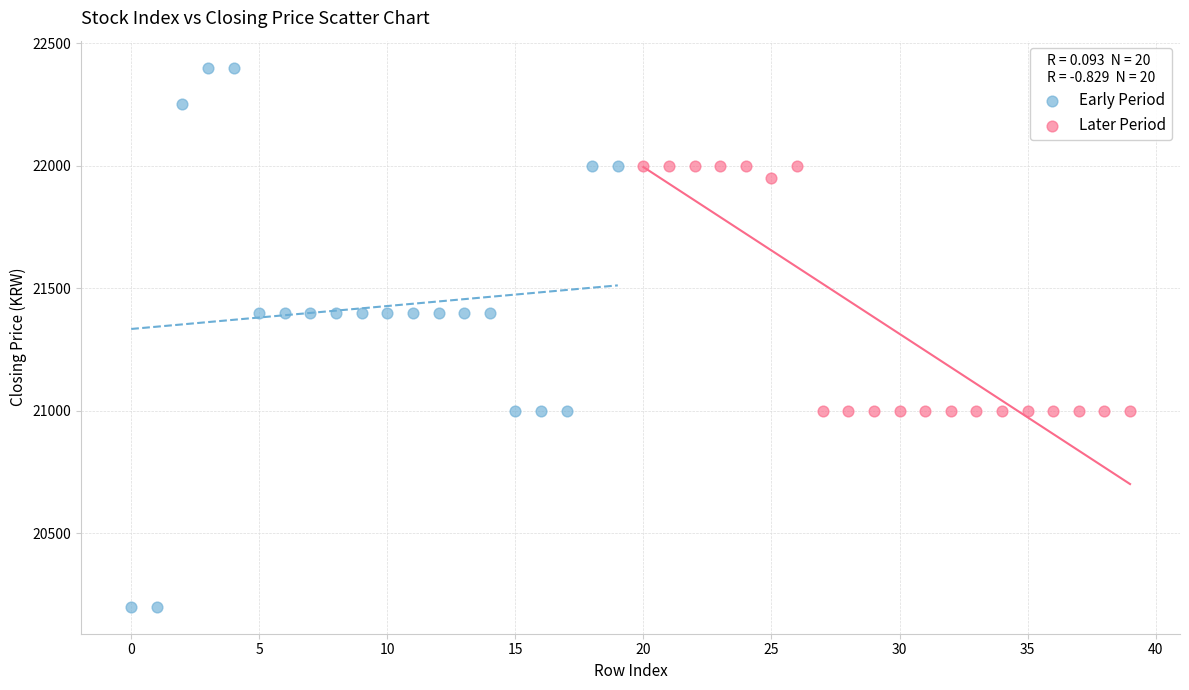

Which series has the widest spread of Y values?

Early Period